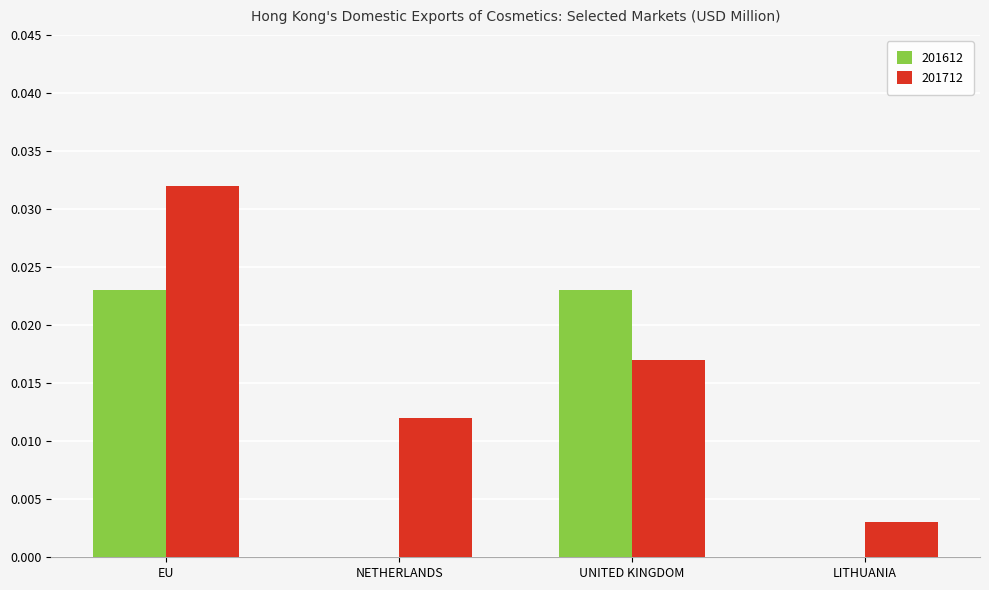

Which category has the highest value in the 201712 series?

EU